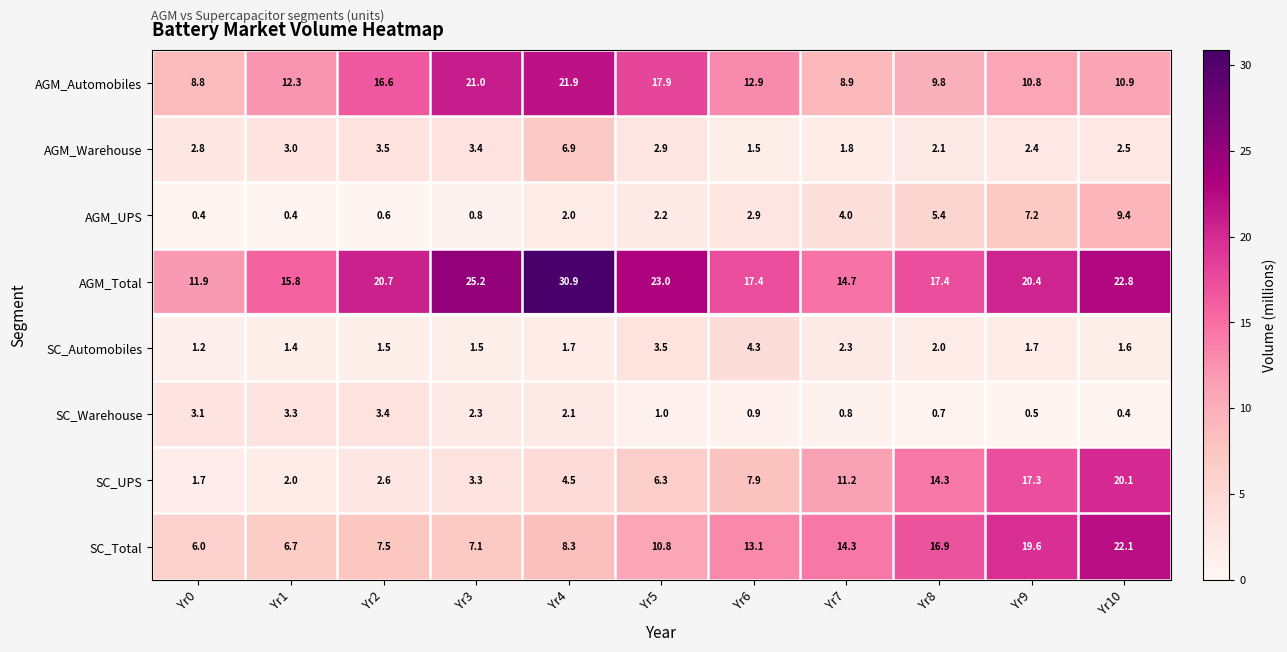

What is the total value across all series at Yr7?

58.0